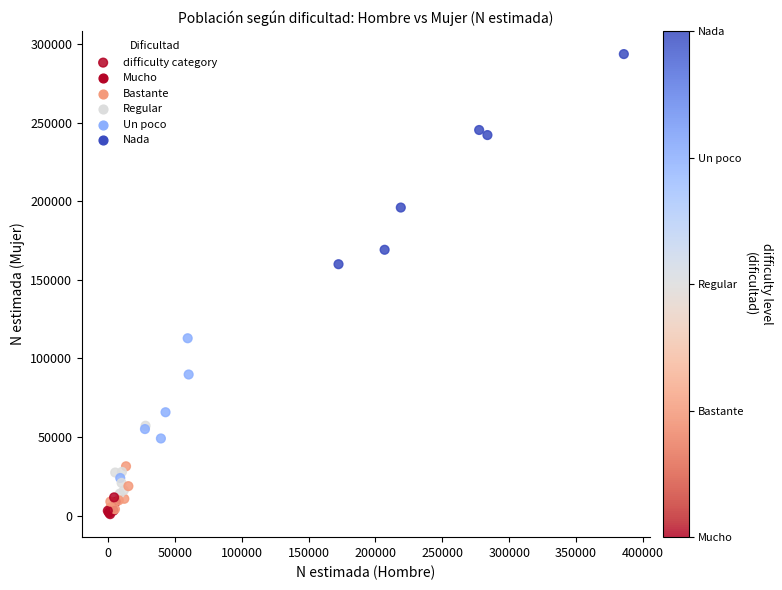

What Y value in the scatter plot is closest to 147294?

159951